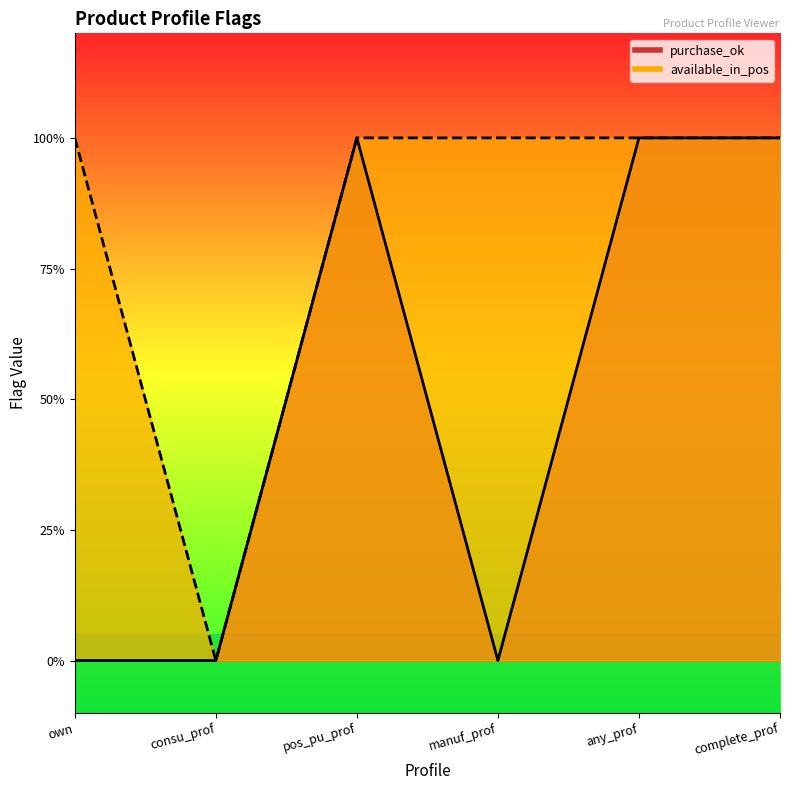

At which category does available_in_pos reach its first local valley?

consu_prof